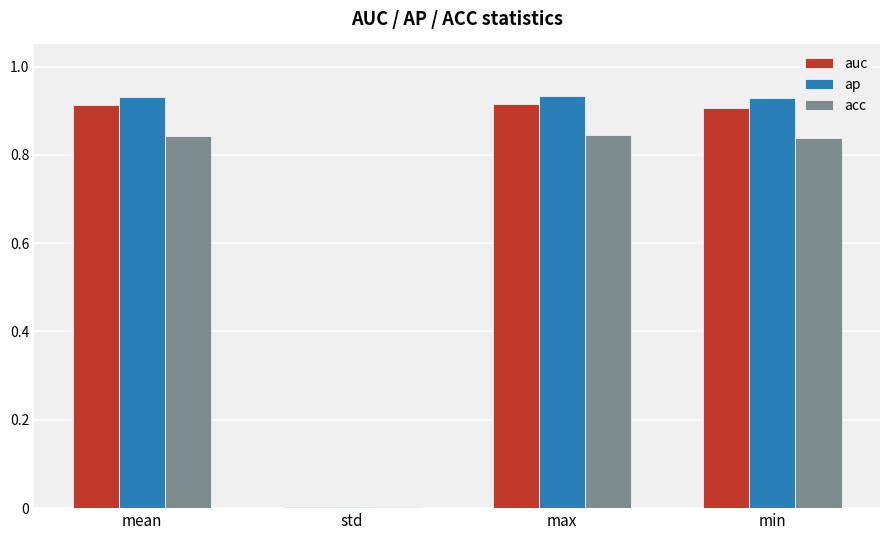

The ap series shows 0.9 at min. True or false?

True